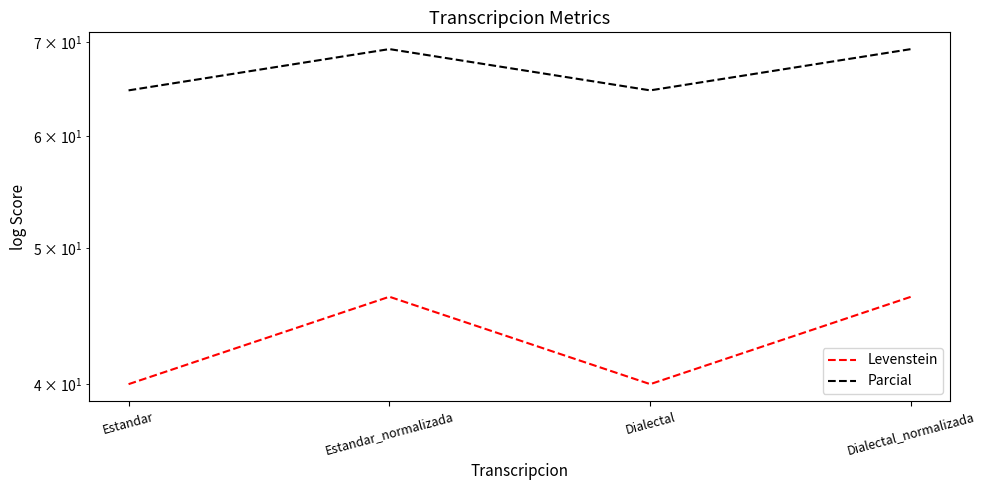

List the labels in order of Levenstein value, smallest first.

Estandar, Dialectal, Estandar_normalizada, Dialectal_normalizada